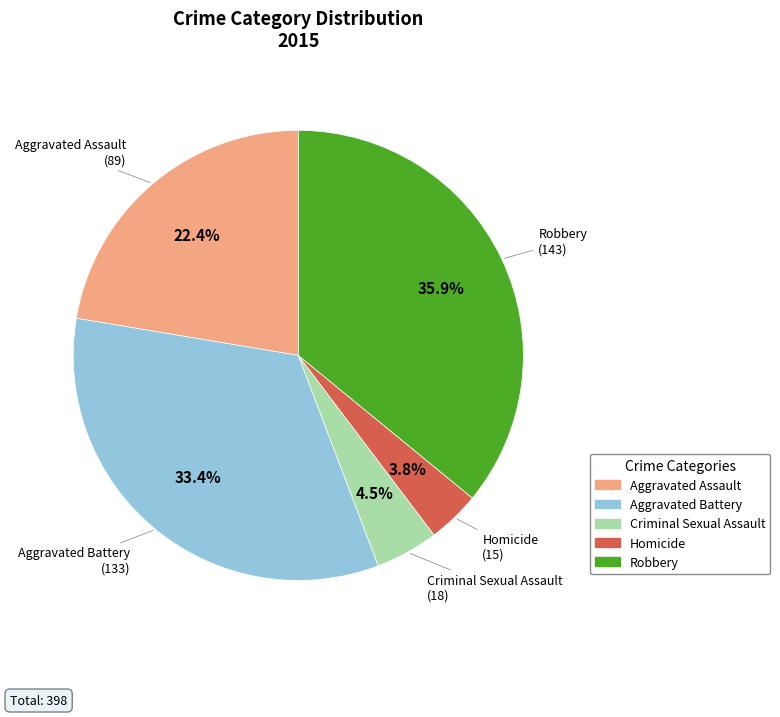

Which slice is the smallest?

Homicide